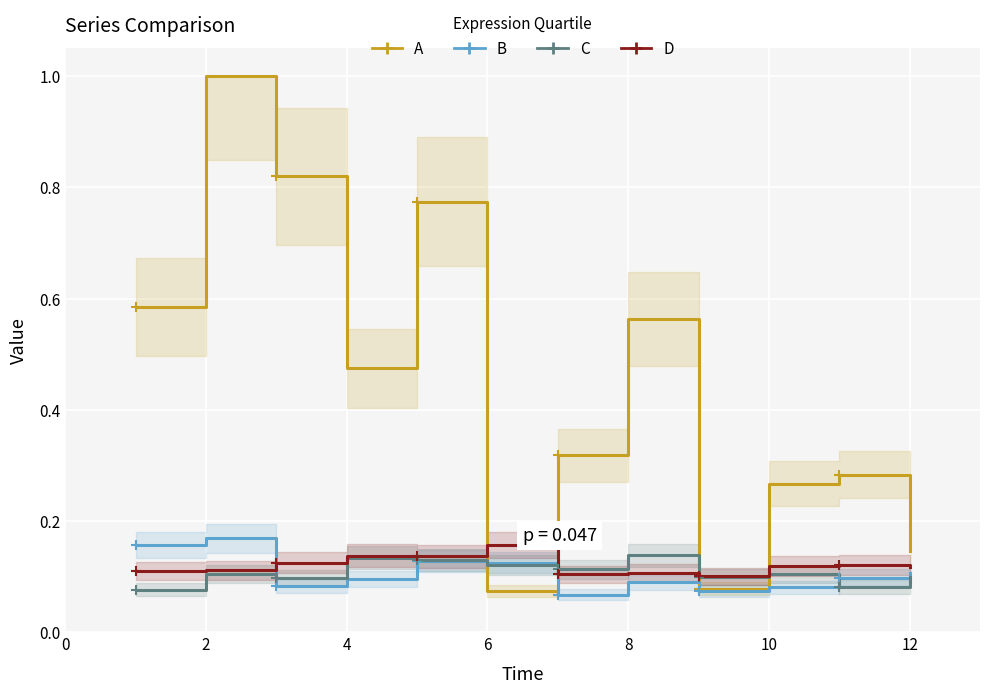

True or false: C has more than 0 interior local peaks.

True